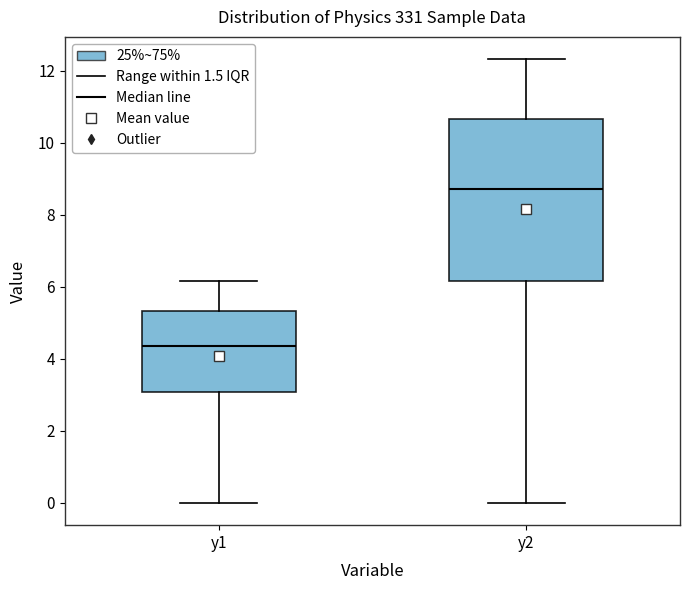

Which box is the tallest, from its lower edge to its upper edge?

y2